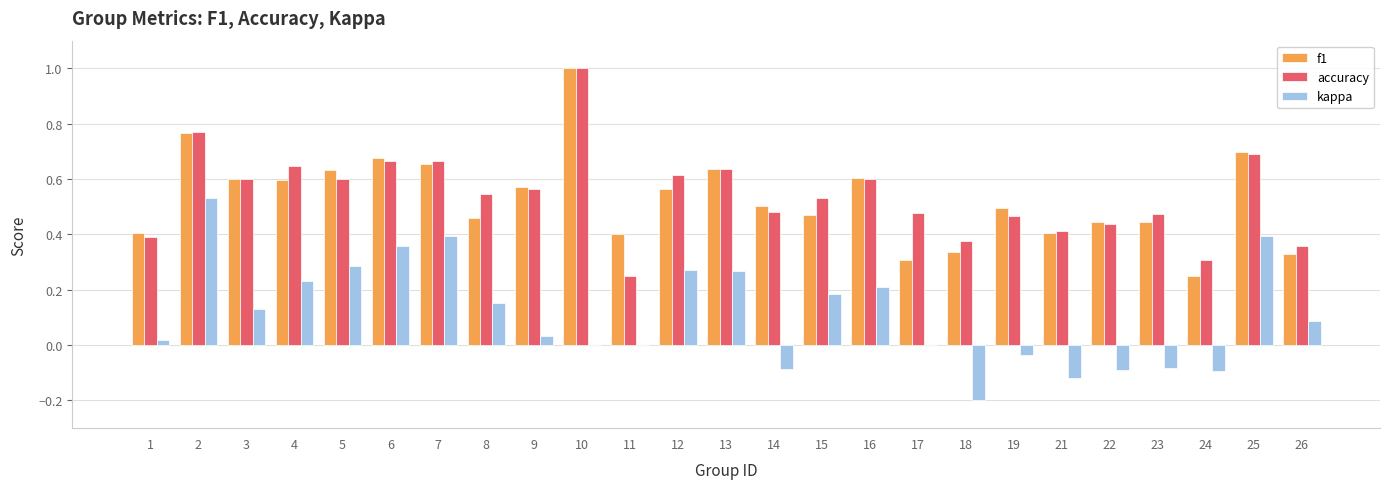

What is the sum of all accuracy values?

13.6